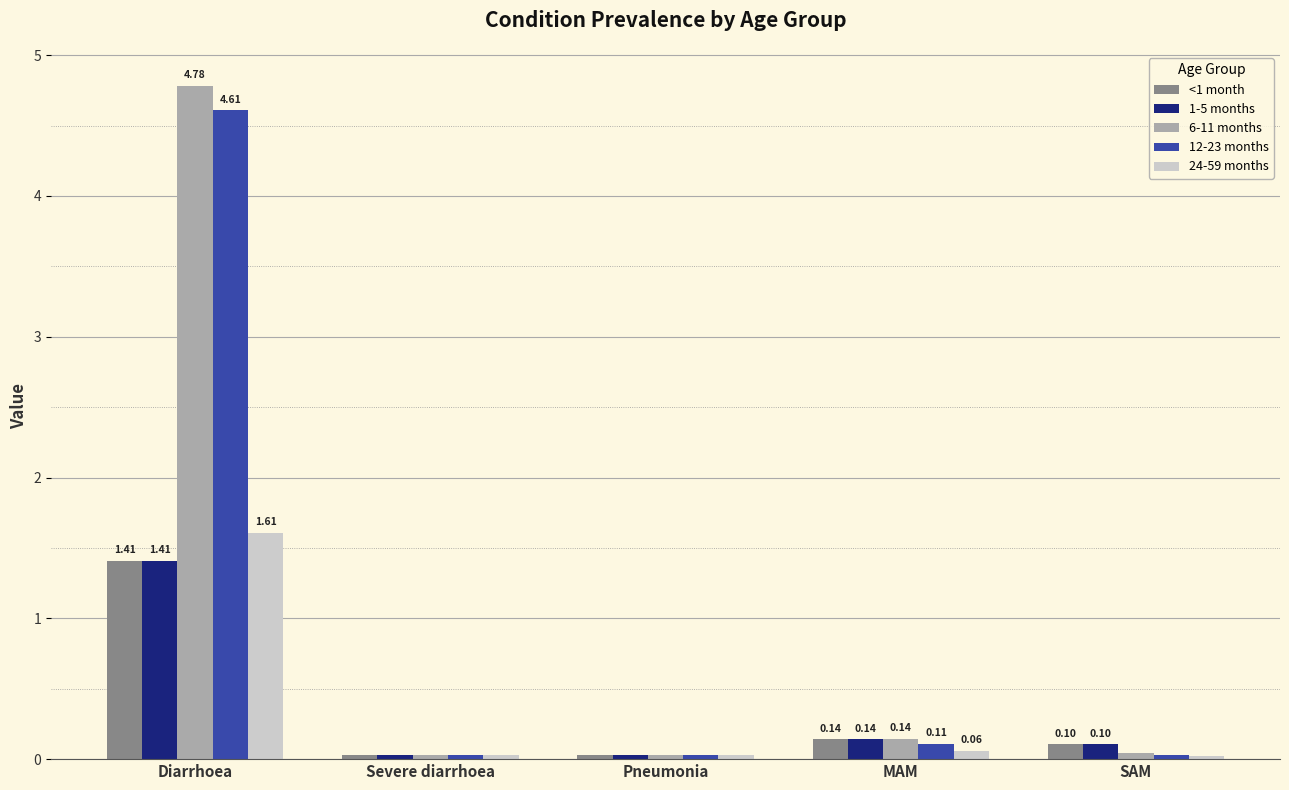

Count the number of categories in the chart.

5